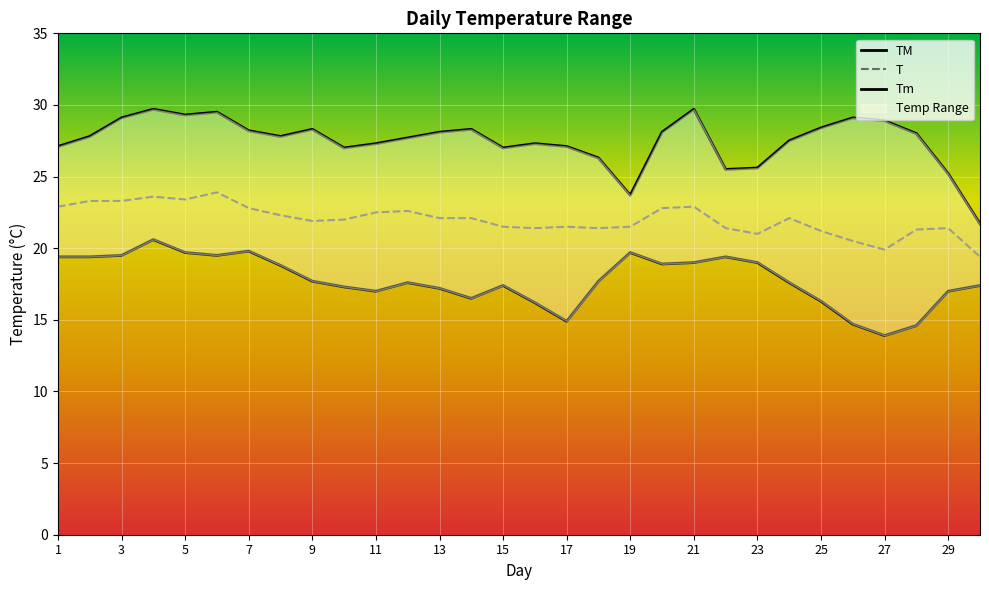

At which category does the chart reach its minimum across all series?

27